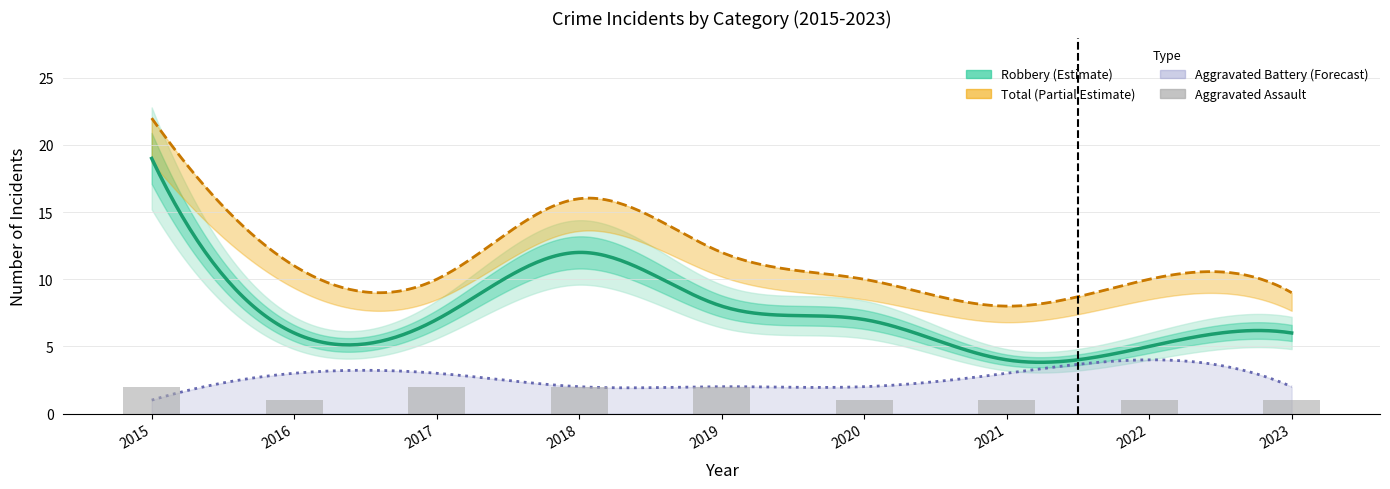

List the labels in order of Robbery value, smallest first.

2021, 2022, 2016, 2023, 2017, 2020, 2019, 2018, 2015